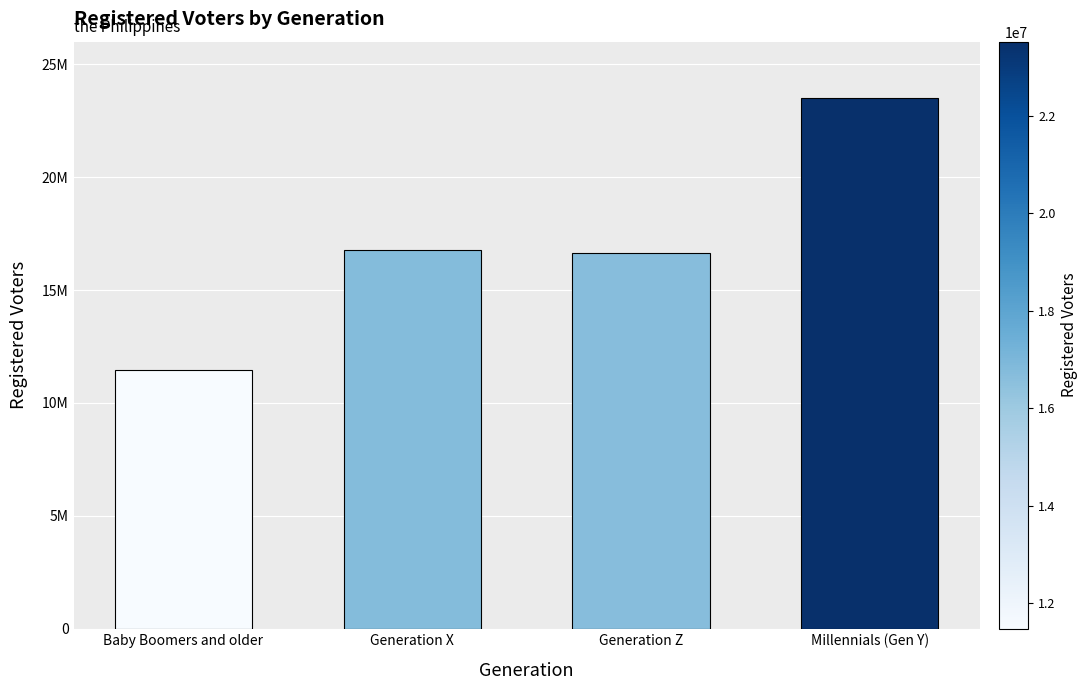

Rank the categories by value from lowest to highest.

Baby Boomers and older, Generation Z, Generation X, Millennials (Gen Y)